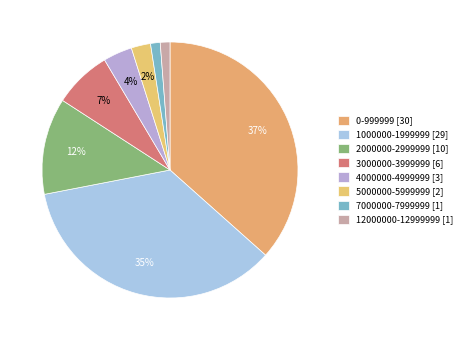

To the nearest percent, what percentage of the pie is 7000000-7999999?

1%